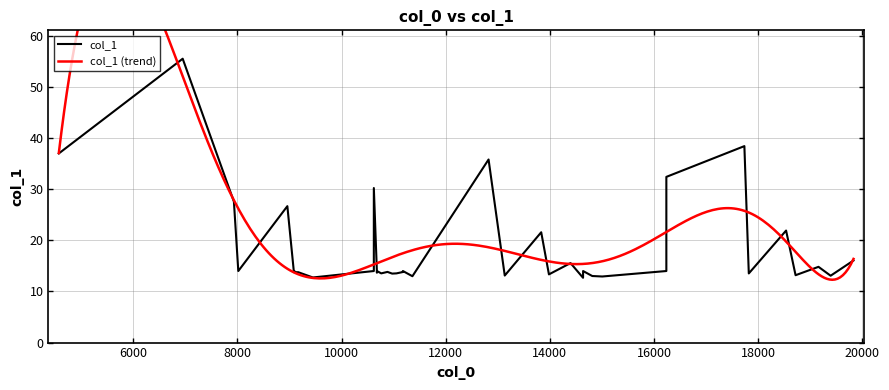

Reading left to right, list all the values displayed in this chart.

37.0	55.5	27.6	14.0	26.7	13.8	14.0	14.0	13.8	13.8	12.7	30.2	14.0	13.7	14.0	13.5	13.8	13.5	13.5	13.8	14.0	13.0	35.8	13.1	21.6	13.3	15.6	12.7	14.0	13.0	12.9	32.4	14.0	38.4	13.5	21.9	13.2	14.8	13.1	16.1